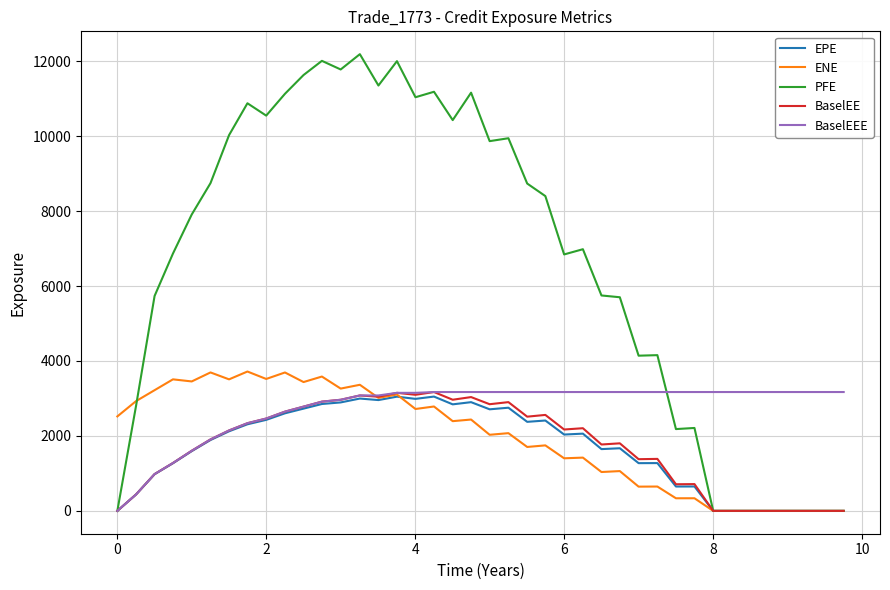

What are all the series names shown in the legend?

EPE, ENE, PFE, BaselEE, BaselEEE